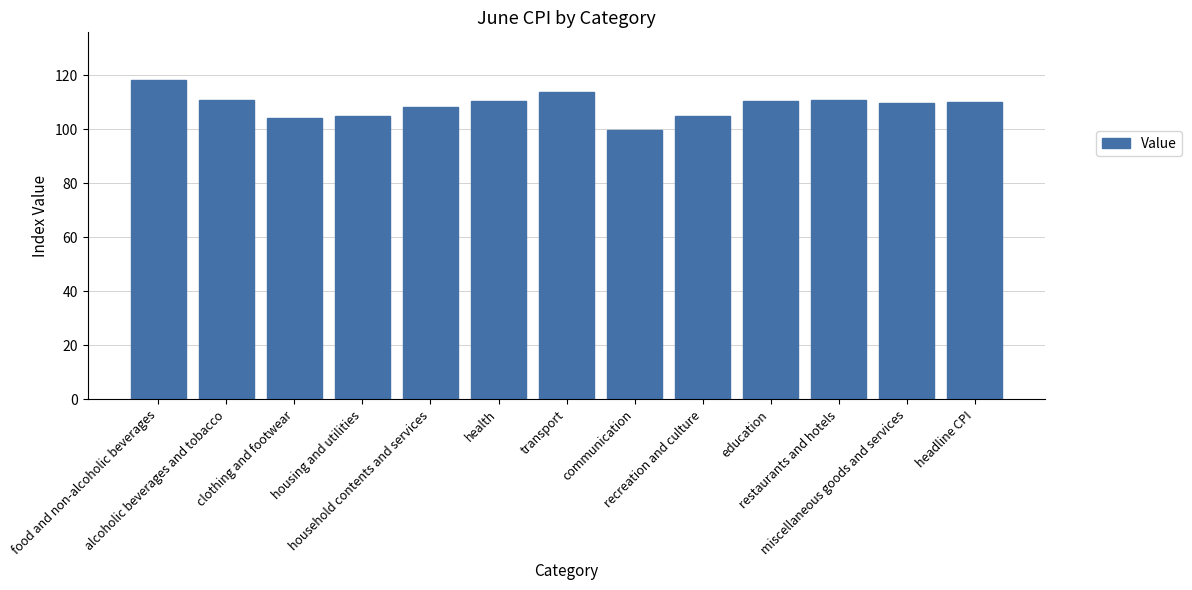

How many data points does each series have?

13